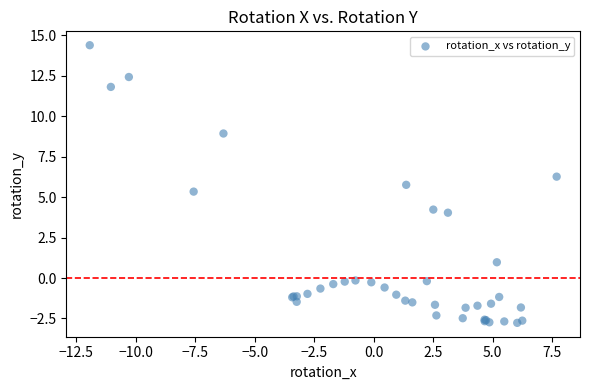

What Y value in the scatter plot is closest to 5?

5.3